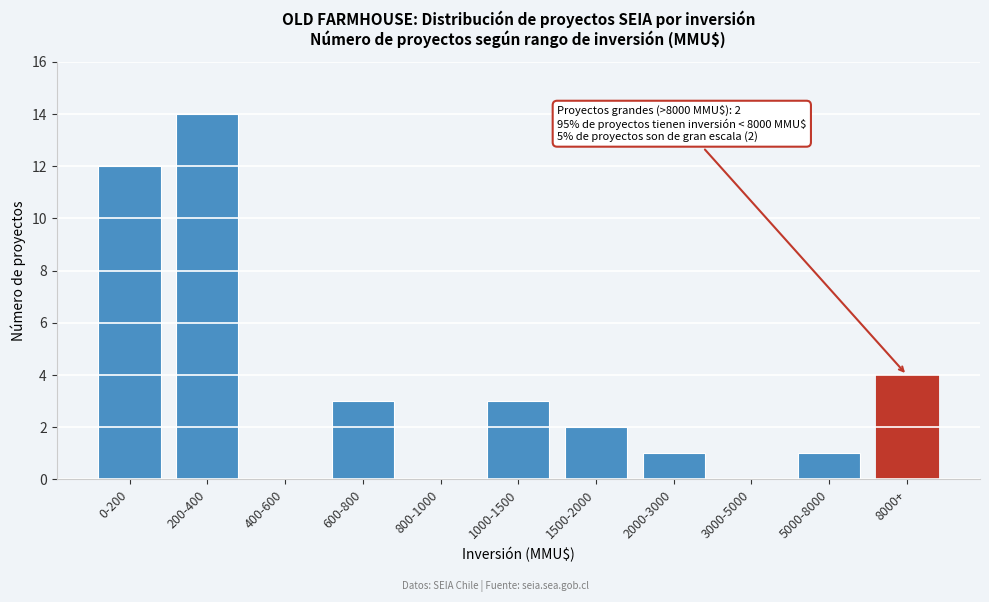

Reading right to left, what are all the values shown in this chart?

8000+=4	5000-8000=1	3000-5000=0	2000-3000=1	1500-2000=2	1000-1500=3	800-1000=0	600-800=3	400-600=0	200-400=14	0-200=12